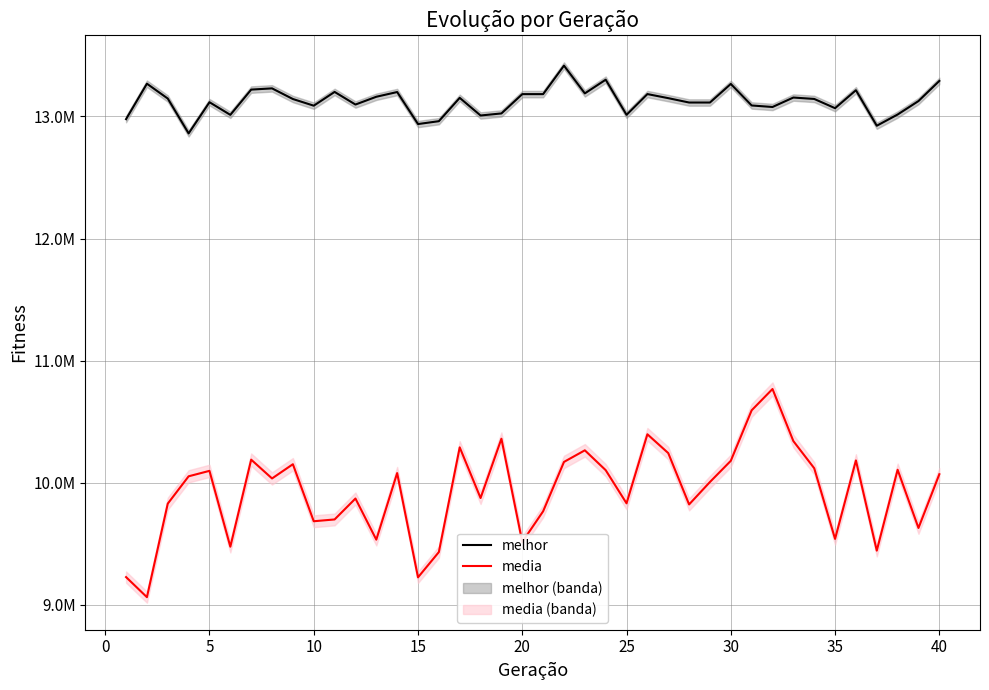

The value of melhor at 30 is 13229840.0. True or false?

True